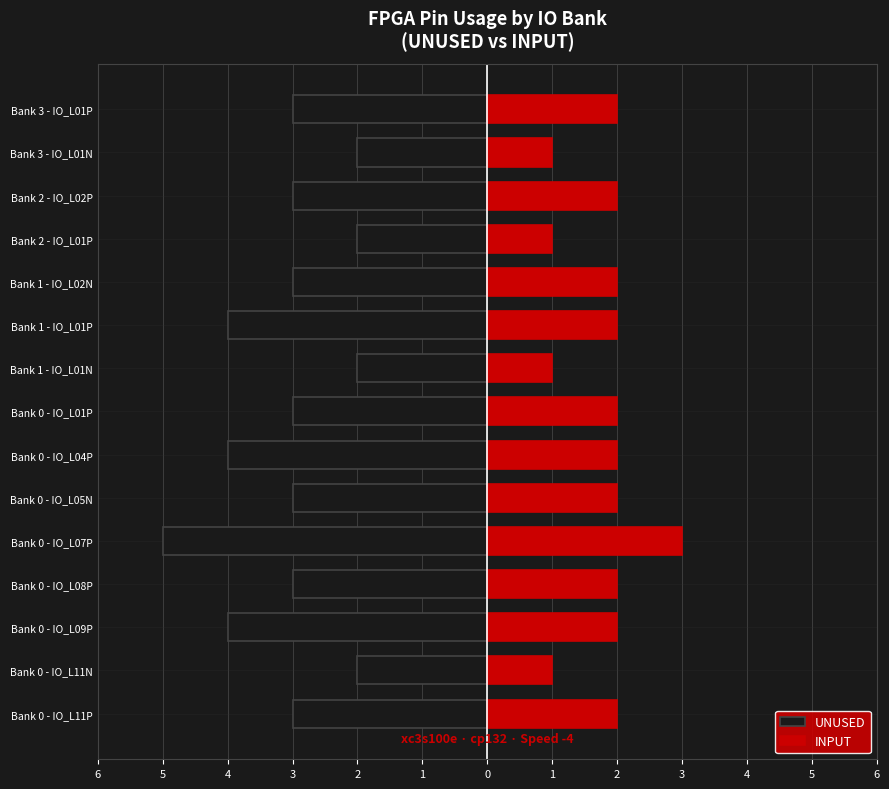

What is the total value across all series at Bank 0 - IO_L11N?

-1